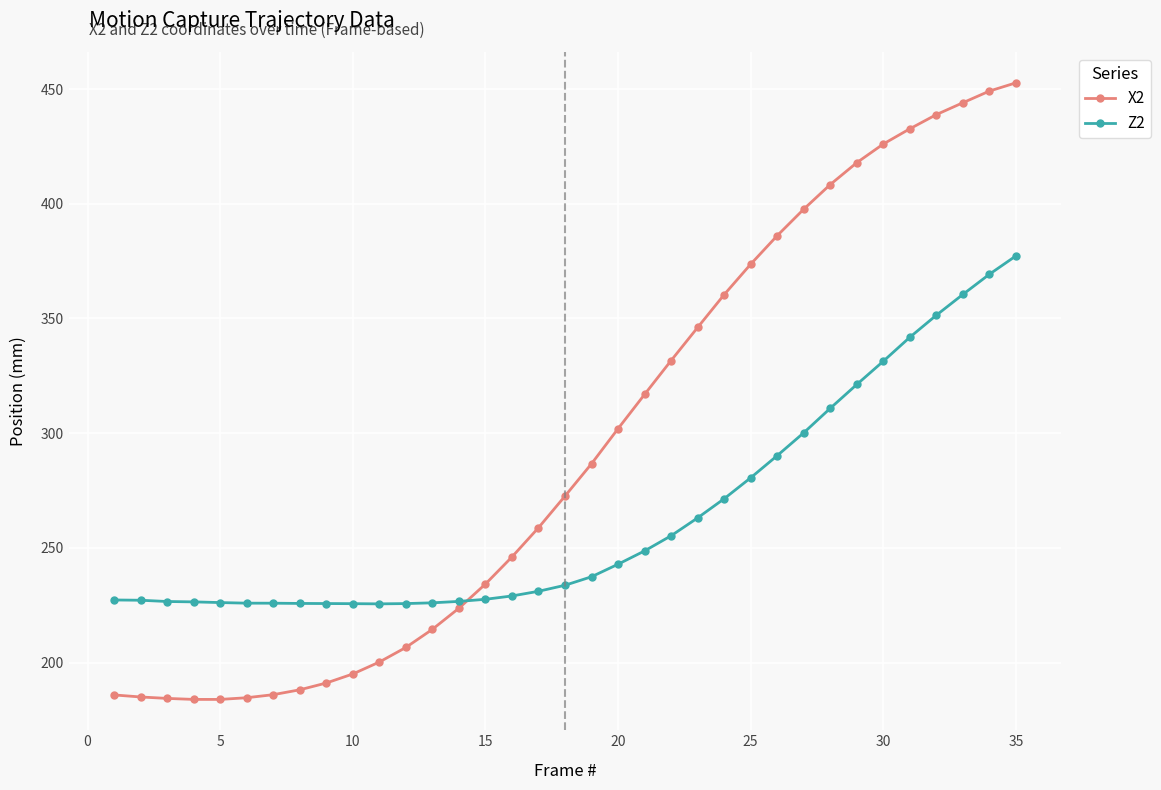

What is the minimum value for Z2?

225.6